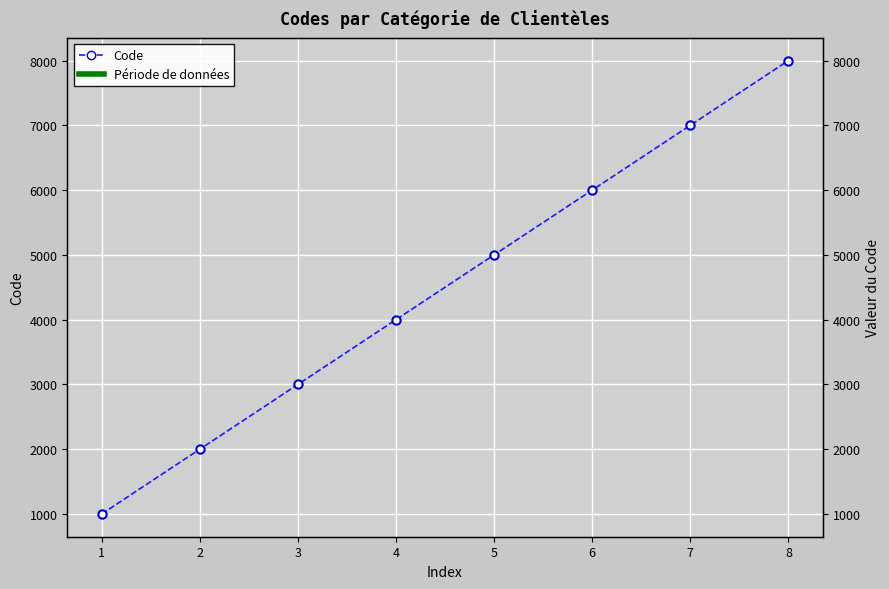

True or false: the data shows 7000 at 7.

True